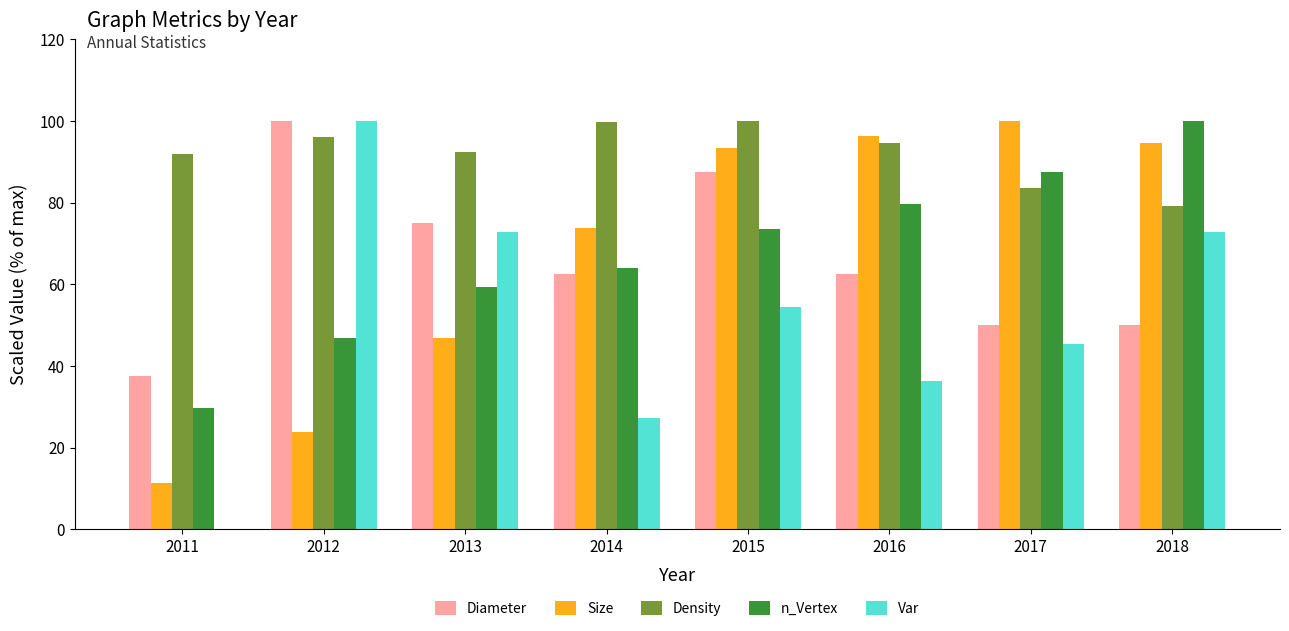

How many data points does each series have?

8